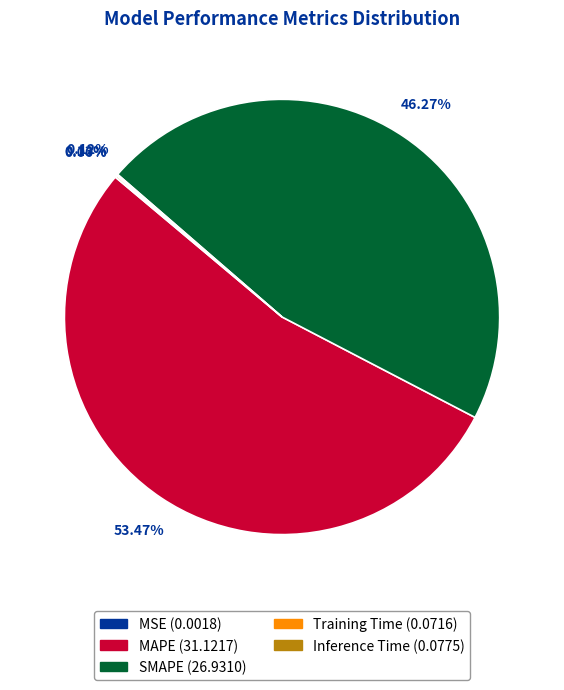

Which slice is the largest?

MAPE